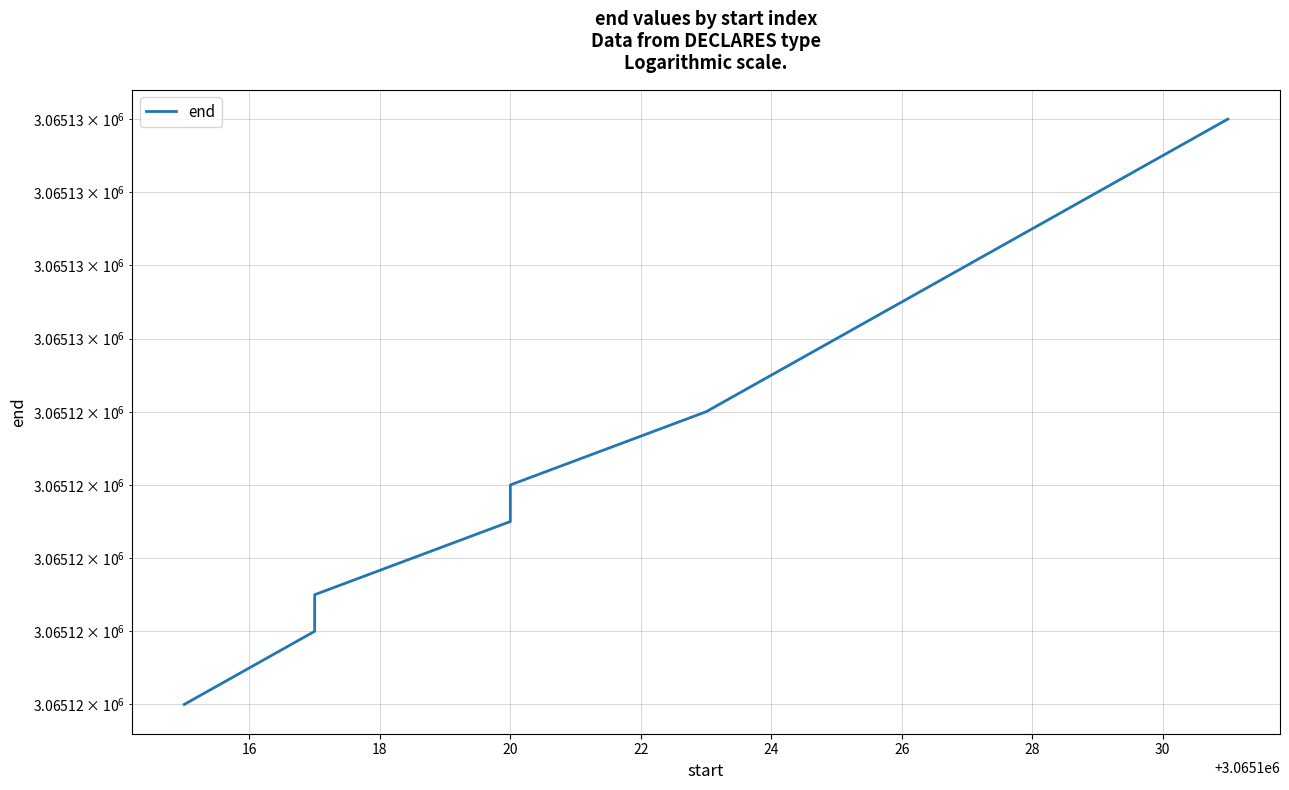

What is the value of the 6th point from the left?

3065124